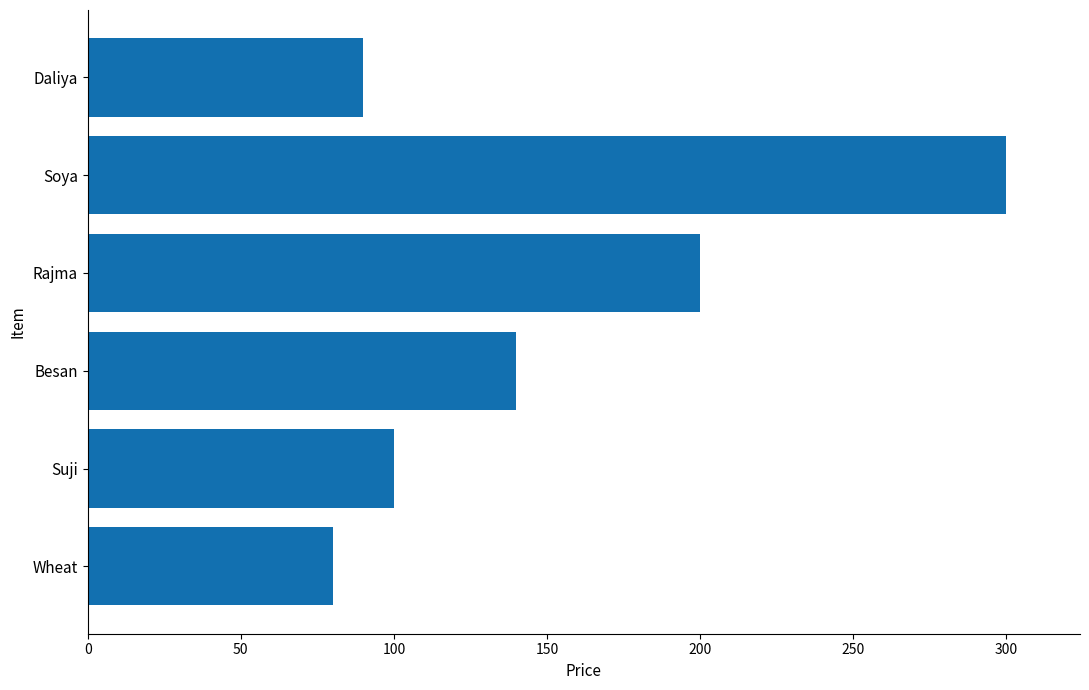

The value at Besan is 140. True or false?

True